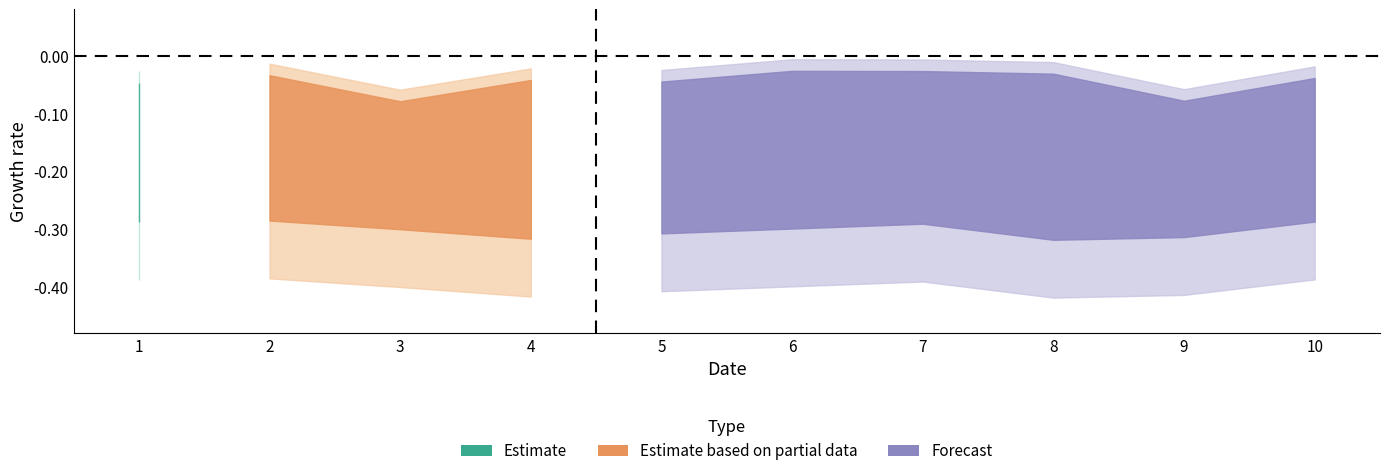

At which category is the sum across all series the highest?

1